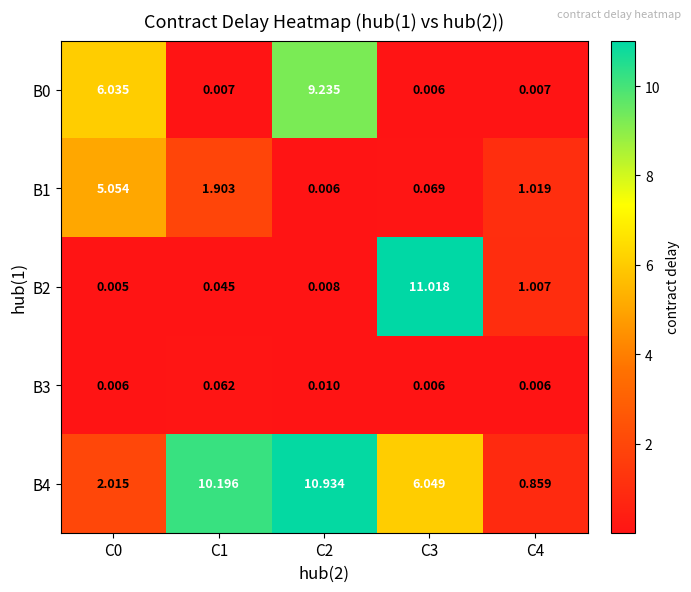

Is the value of B1 at C2 greater than the value of B4 at C3?

No